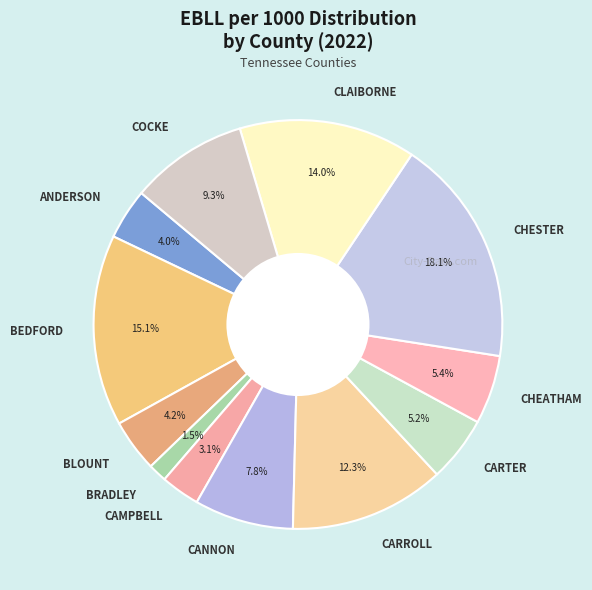

What is the ratio of the value at ANDERSON to the value at CHEATHAM?

0.7